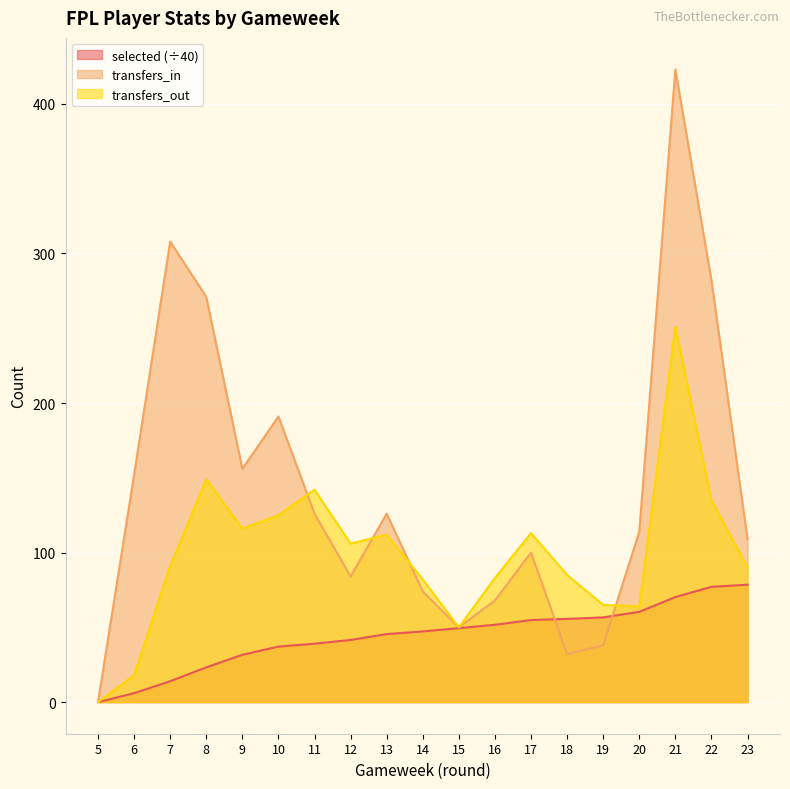

Which series changed the most between 9 and 16?

transfers_in